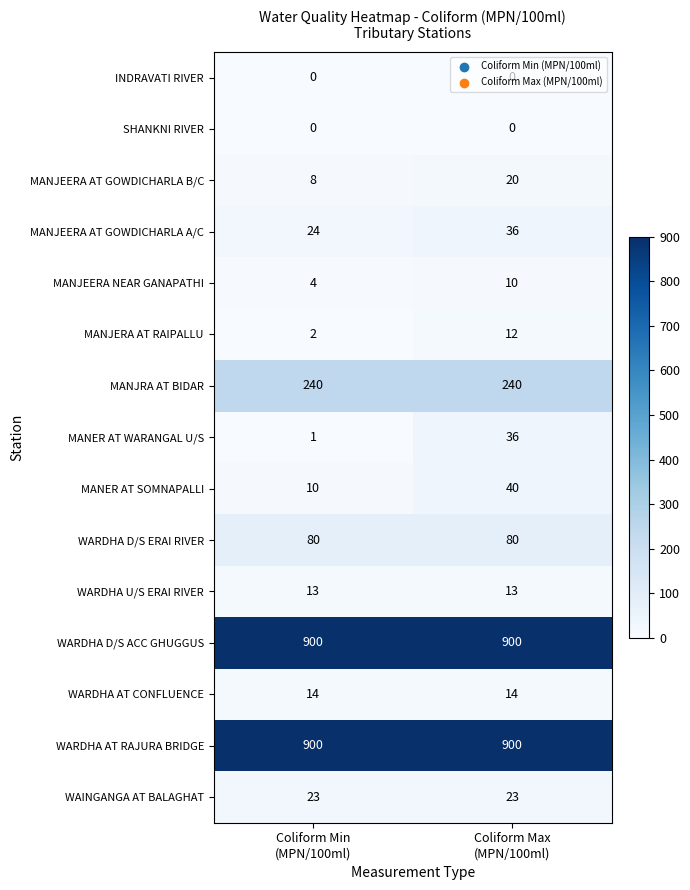

What is the difference between the highest and lowest values at Coliform Max
(MPN/100ml)?

900